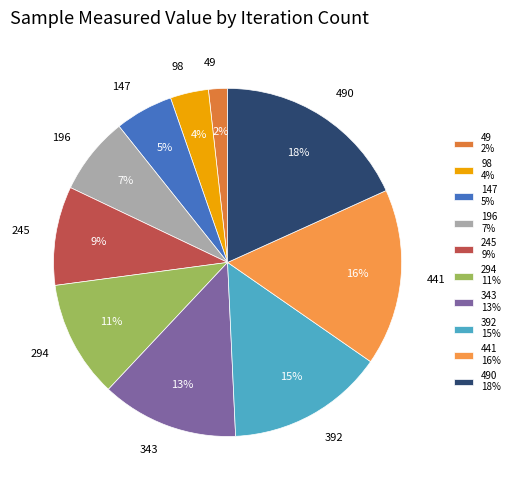

Combined, do 441 and 196 account for over 50%?

No